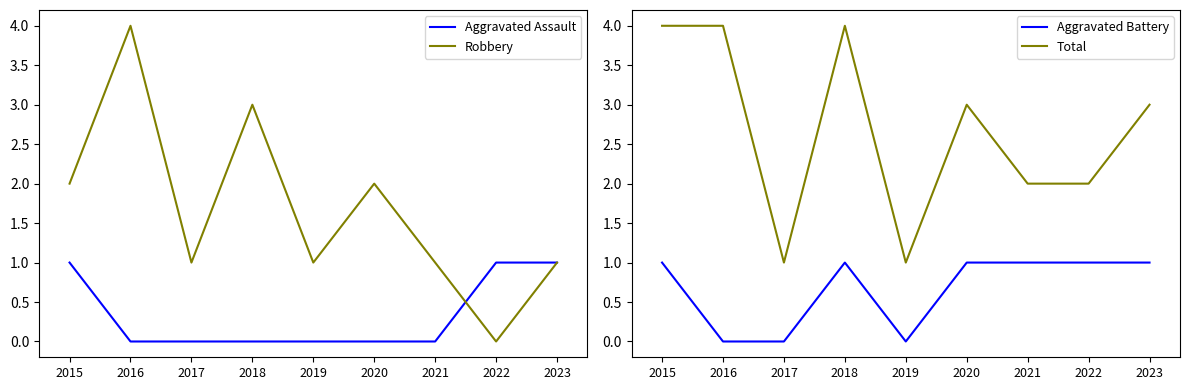

At how many categories does at least one series exceed 1?

7